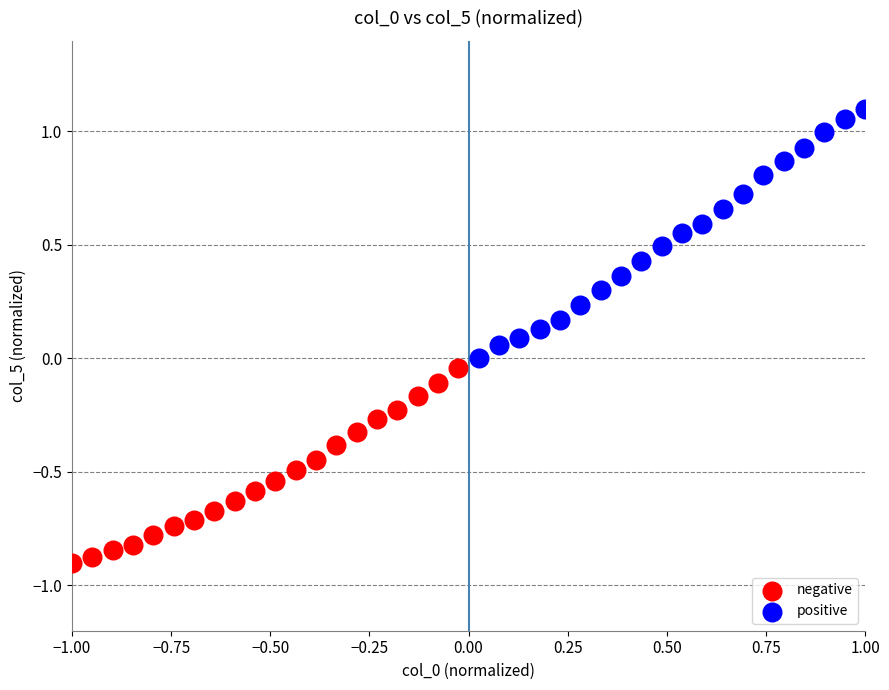

Which series reaches the minimum Y coordinate?

negative